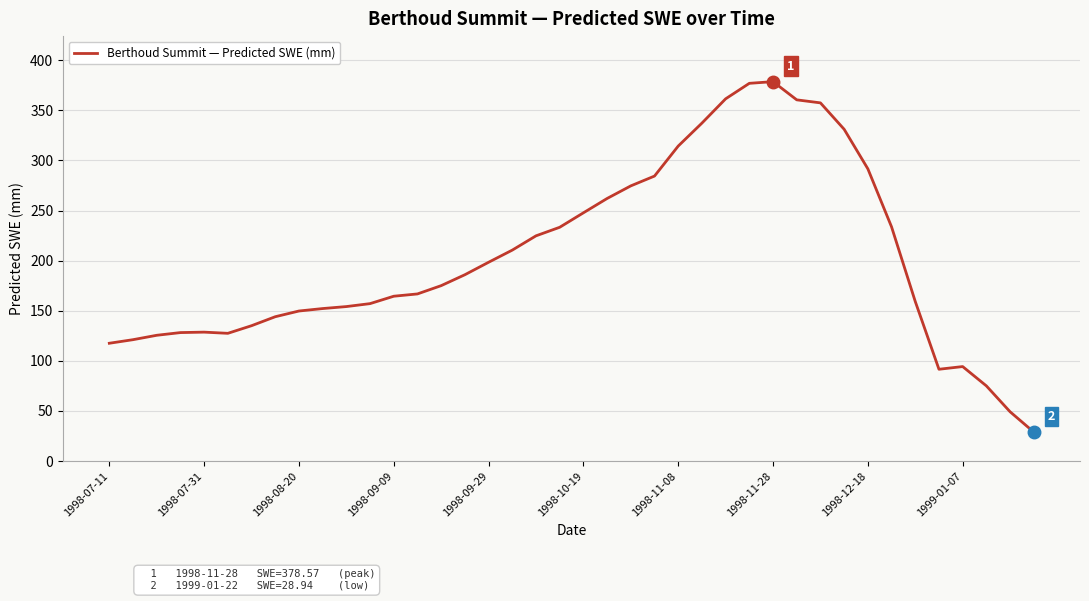

What is the difference between the maximum and minimum values?

349.6